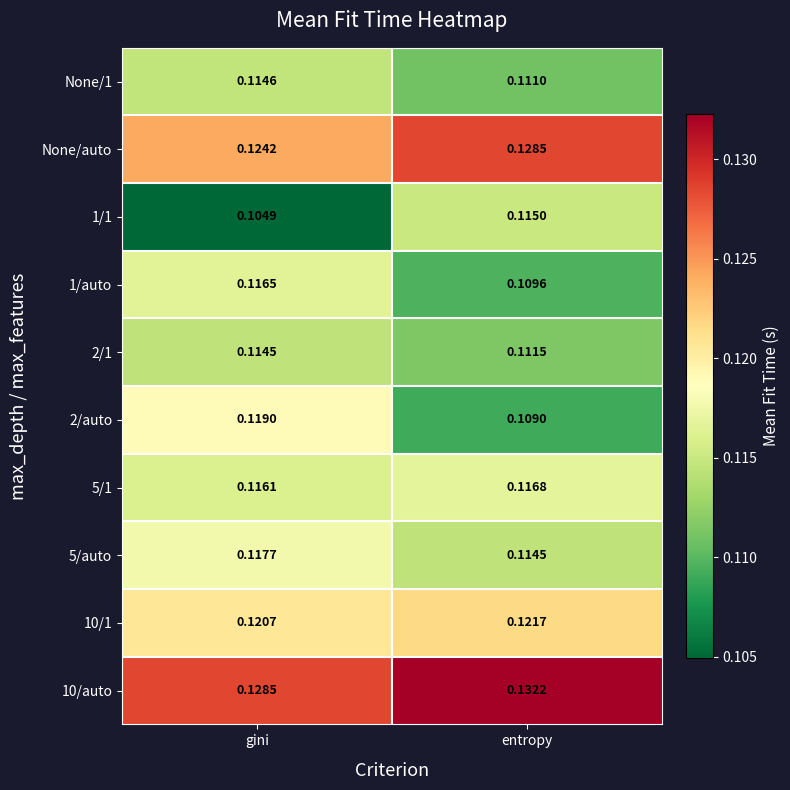

How many categories are shown in the chart?

2